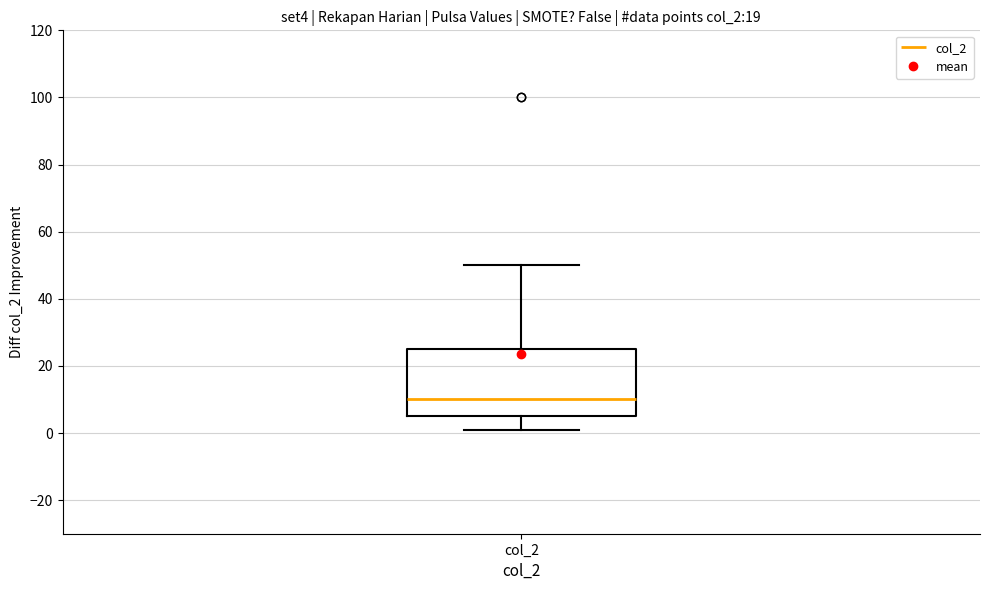

Where is the lower edge of the box for col_2 on the y-axis? The values are not printed on the chart, so give them approximately, as read against the axis.

6